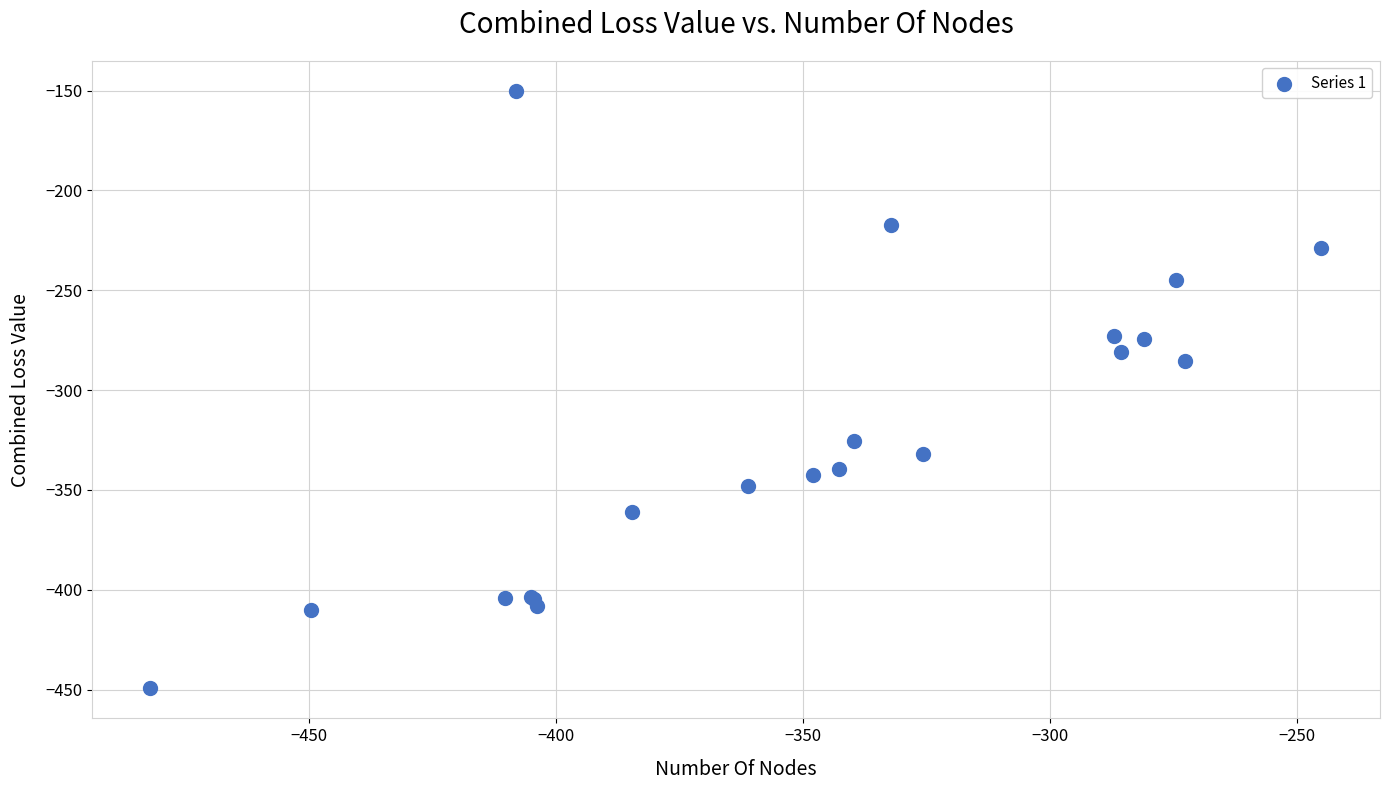

What Y value in the scatter plot is closest to -299?

-285.5